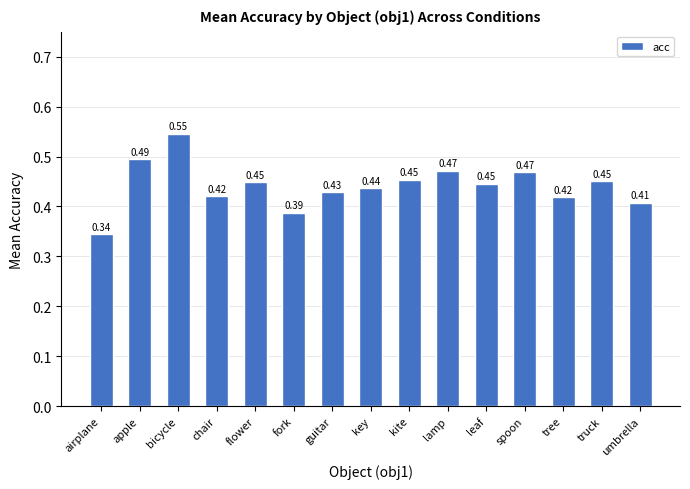

What is the difference between the maximum and minimum values?

0.2